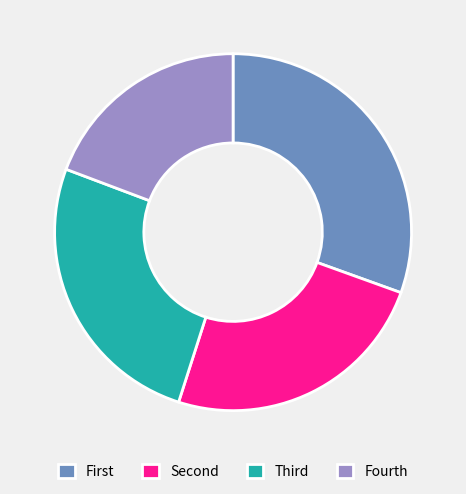

How many slices are in this pie chart?

4